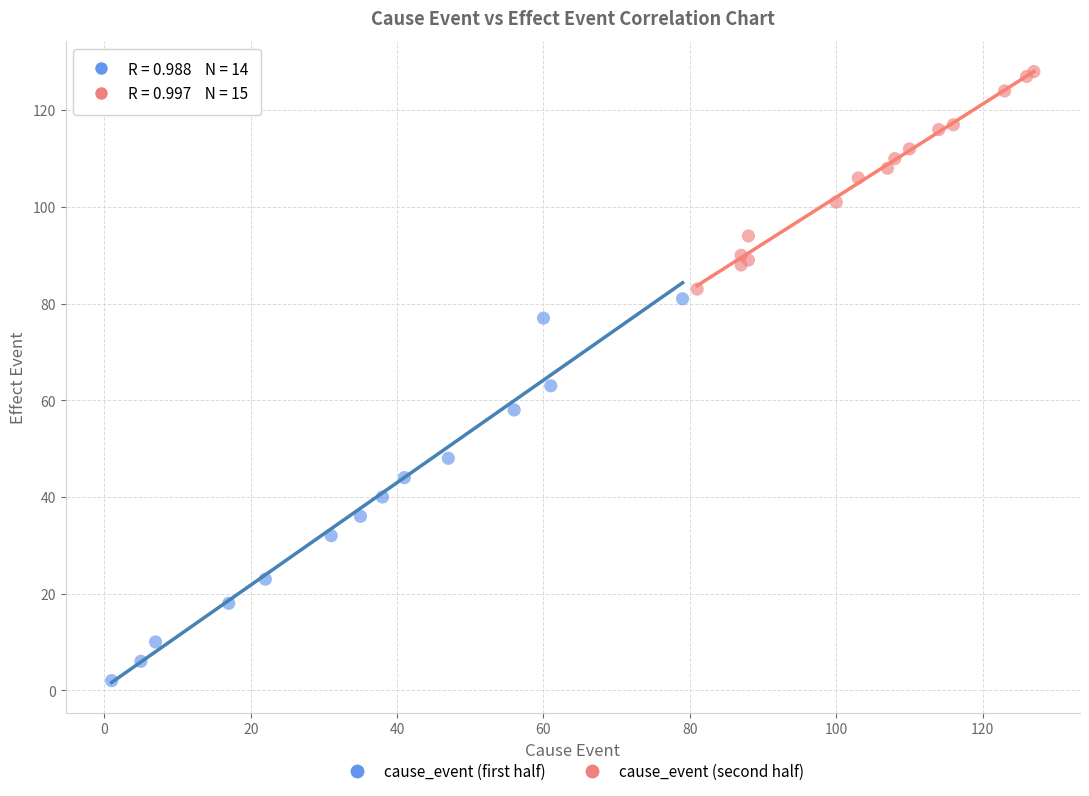

Which series contains the lowest Y value?

cause_event (first half)